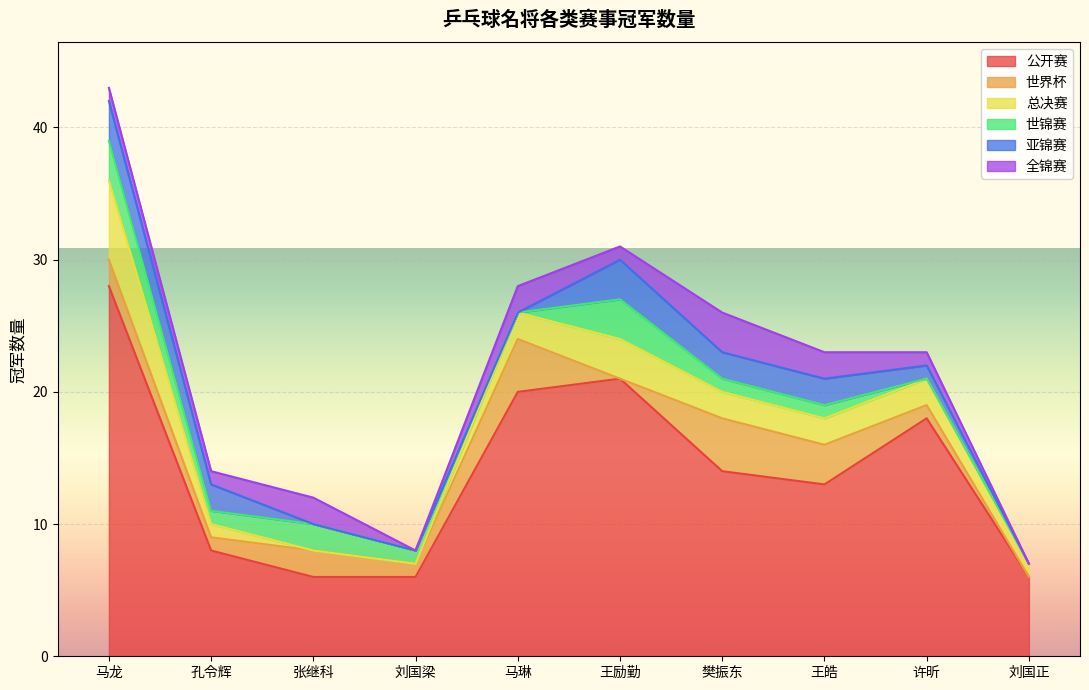

Reading left to right, extract all data points from this chart.

公开赛: 28	8	6	6	20	21	14	13	18	6
世界杯: 2	1	2	1	4	0	4	3	1	0
总决赛: 6	1	0	0	2	3	2	2	2	1
世锦赛: 3	1	2	1	0	3	1	1	0	0
亚锦赛: 3	2	0	0	0	3	2	2	1	0
全锦赛: 1	1	2	0	2	1	3	2	1	0